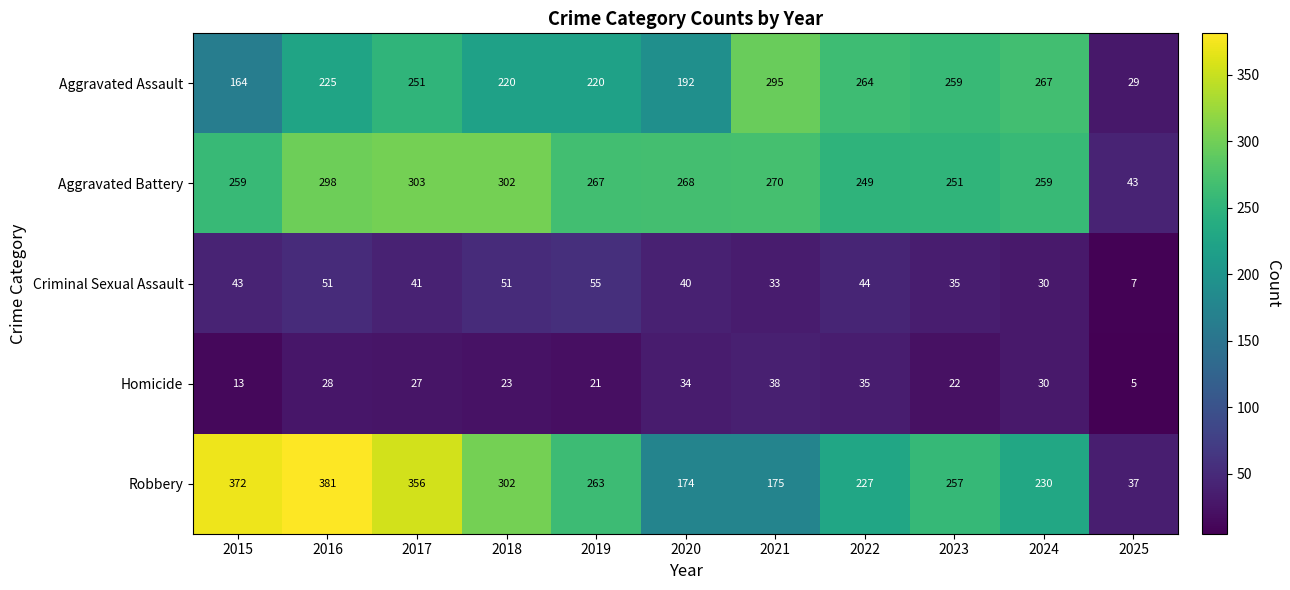

What is the total value across all series at 2023?

824